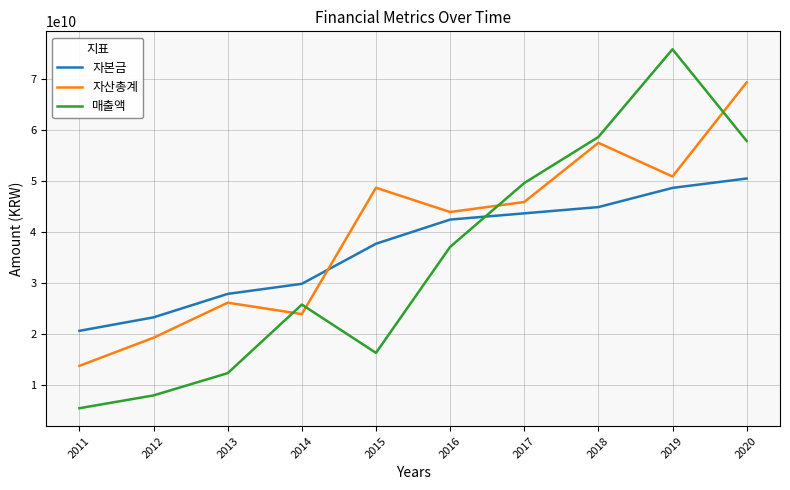

True or false: 자본금 has a value of 53074110413 at 2015.

False